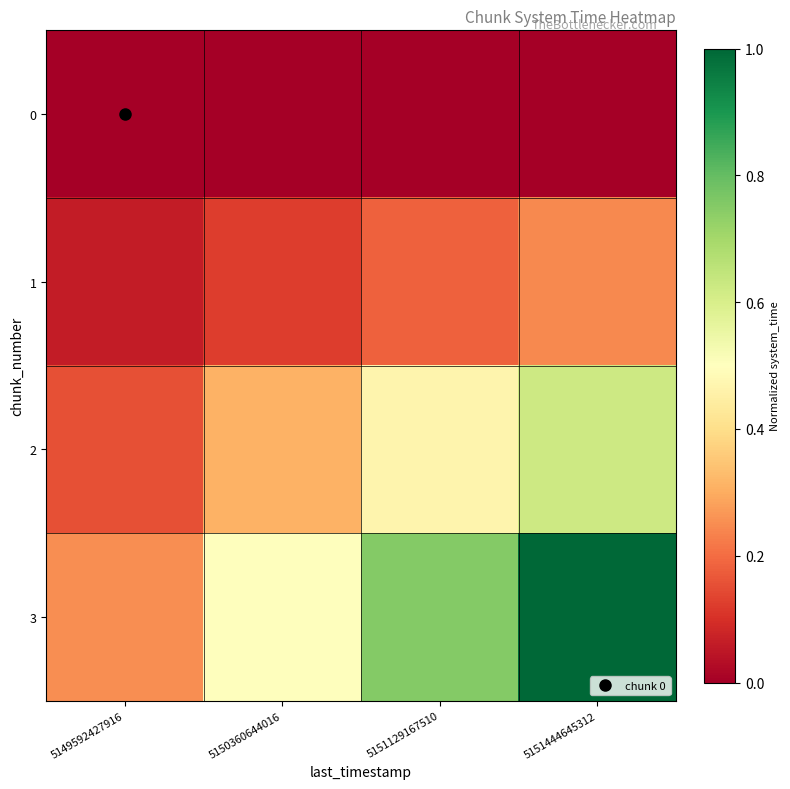

Which series has the widest spread of values?

3